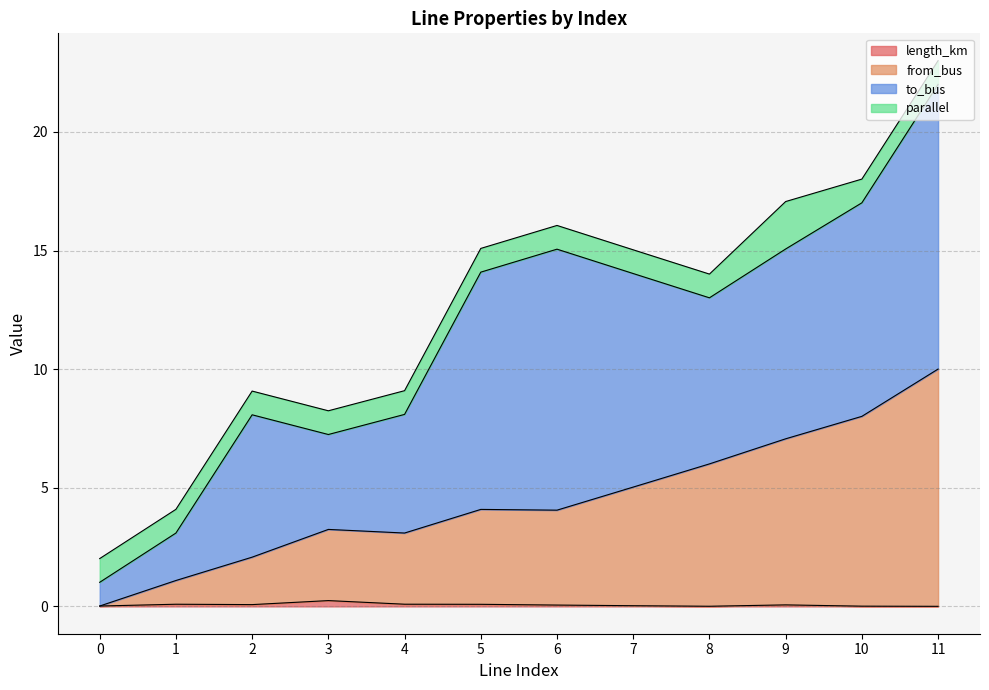

At which category is the sum across all series the highest?

11